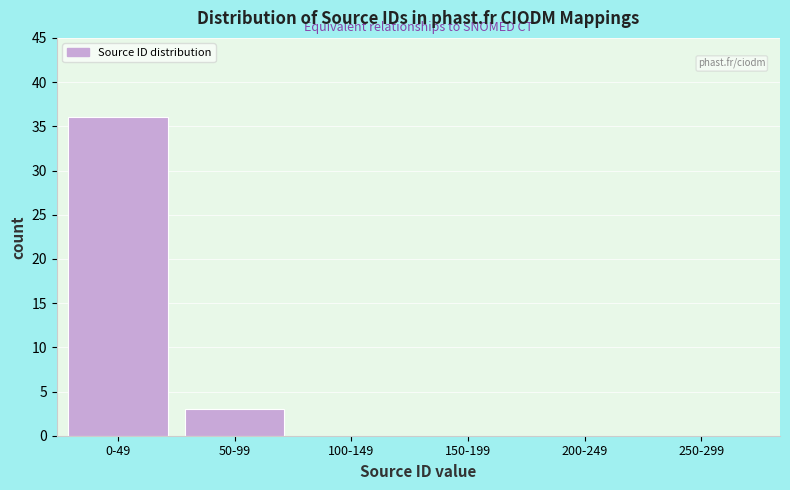

Reading left to right, list all the values displayed in this chart.

0-49=36	50-99=3	100-149=0	150-199=0	200-249=0	250-299=0